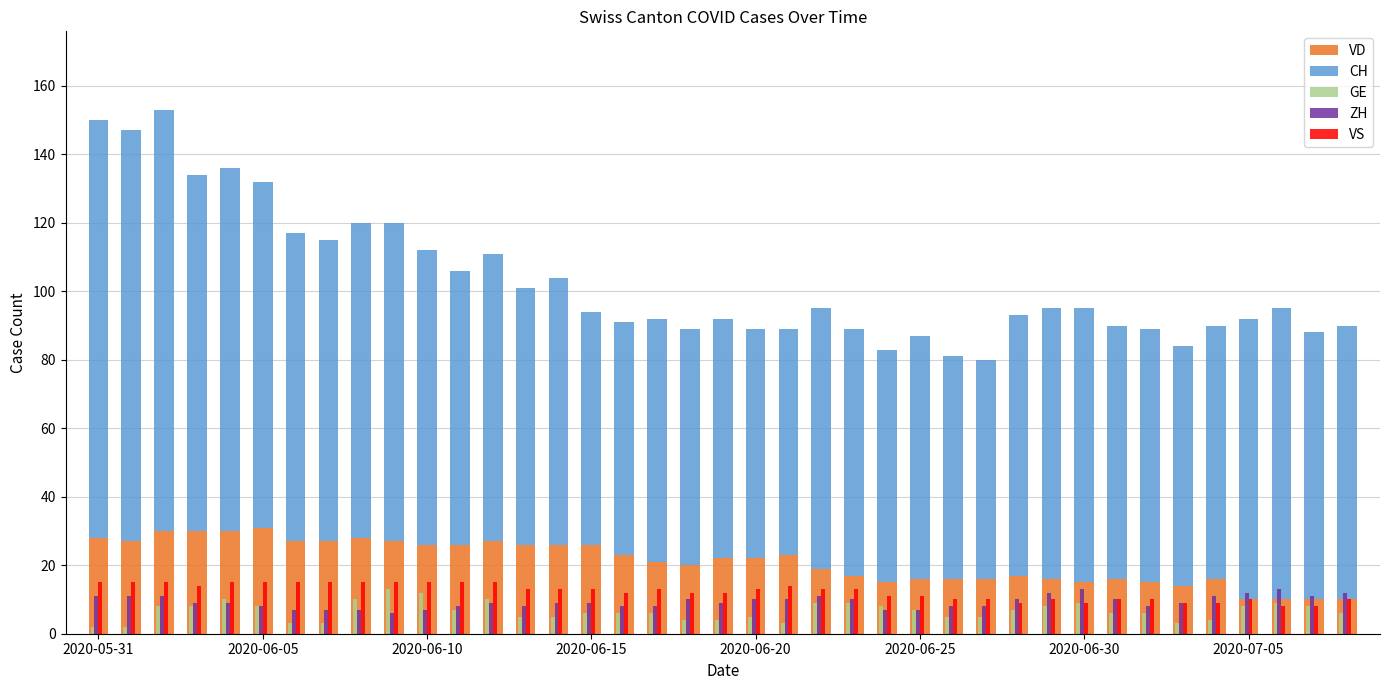

Is it true that VD equals 37 at 2020-06-30?

False